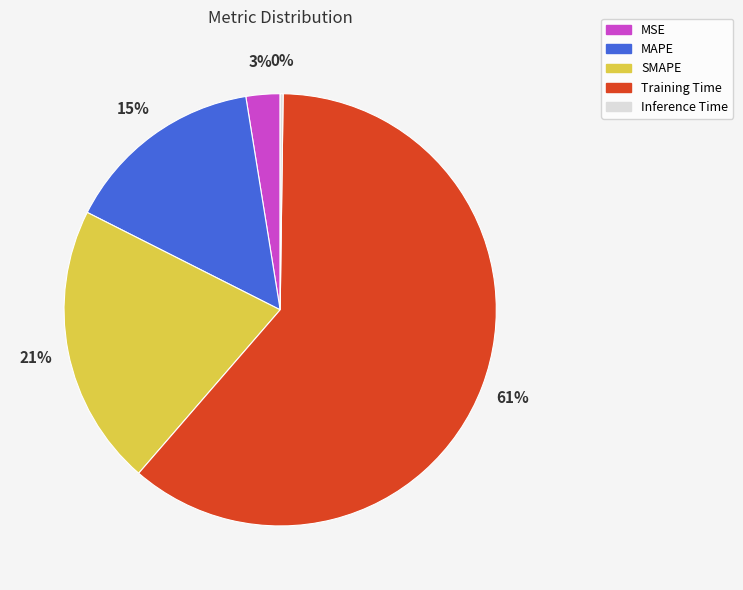

To the nearest percent, what is the difference between the largest and smallest slice percentages?

61%